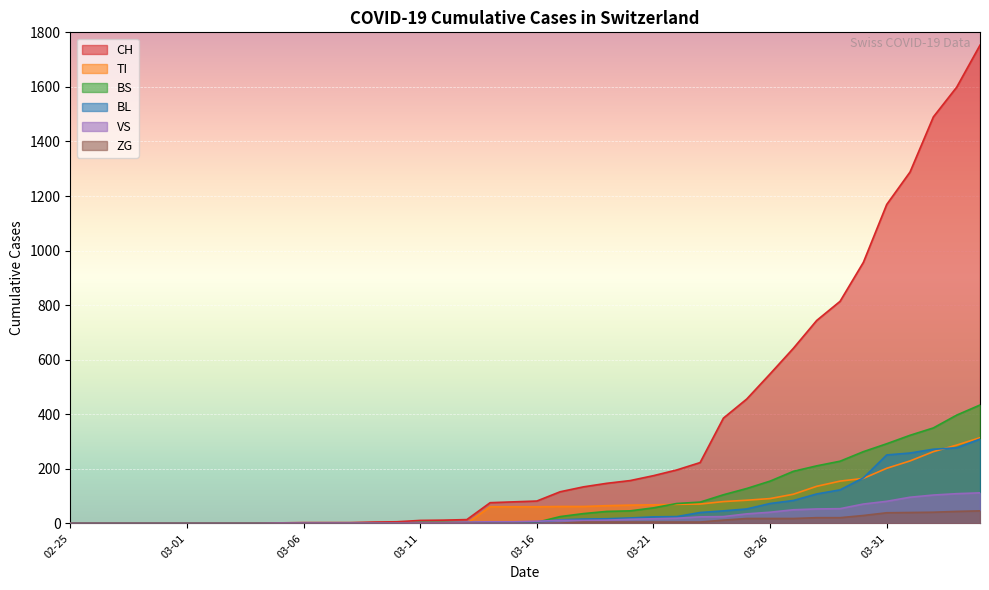

In BS, how many points are lower than both neighbors (excluding endpoints)?

1